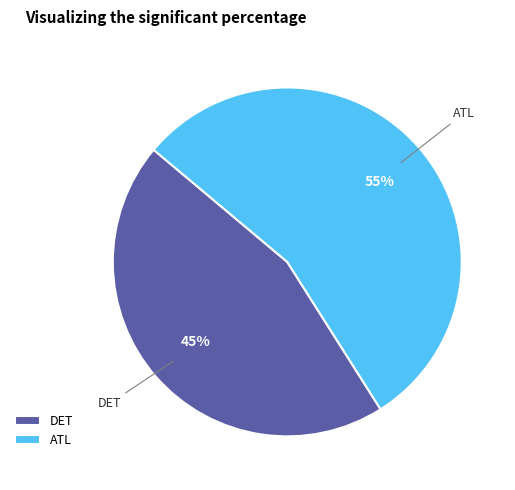

Between ATL and DET, which is larger?

ATL